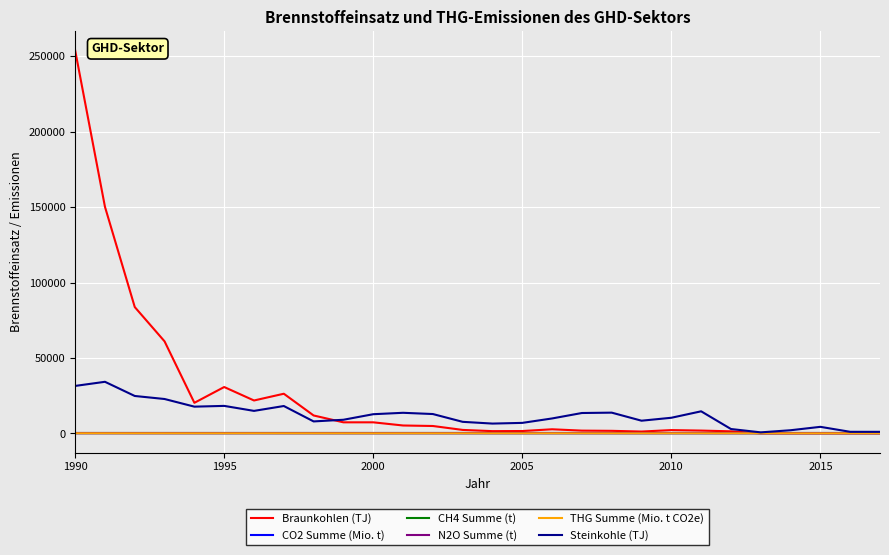

Which series has the largest range (max minus min)?

Braunkohlen (TJ)